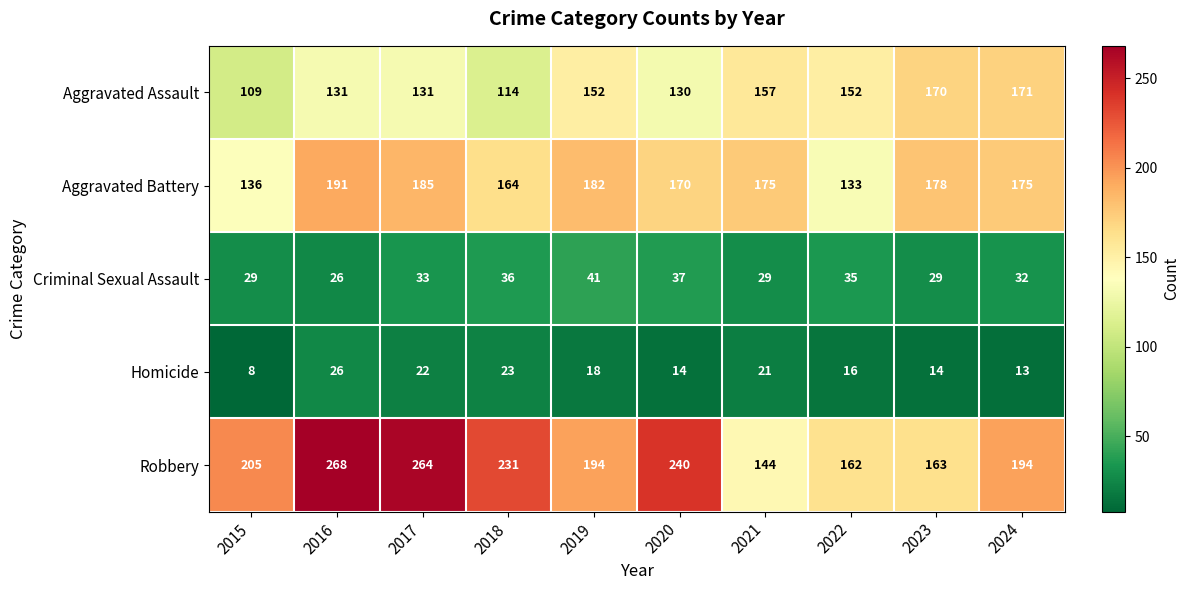

At which label does Homicide reach its peak?

2016